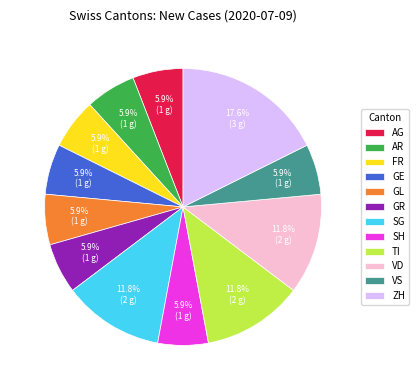

Is there a majority slice in this chart?

No